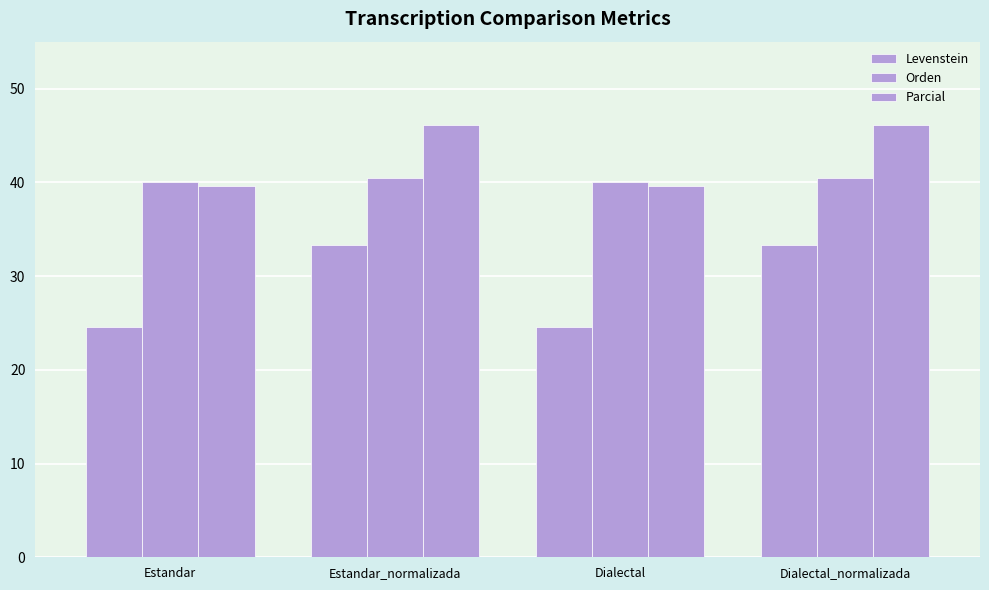

How many groups of bars are there?

4